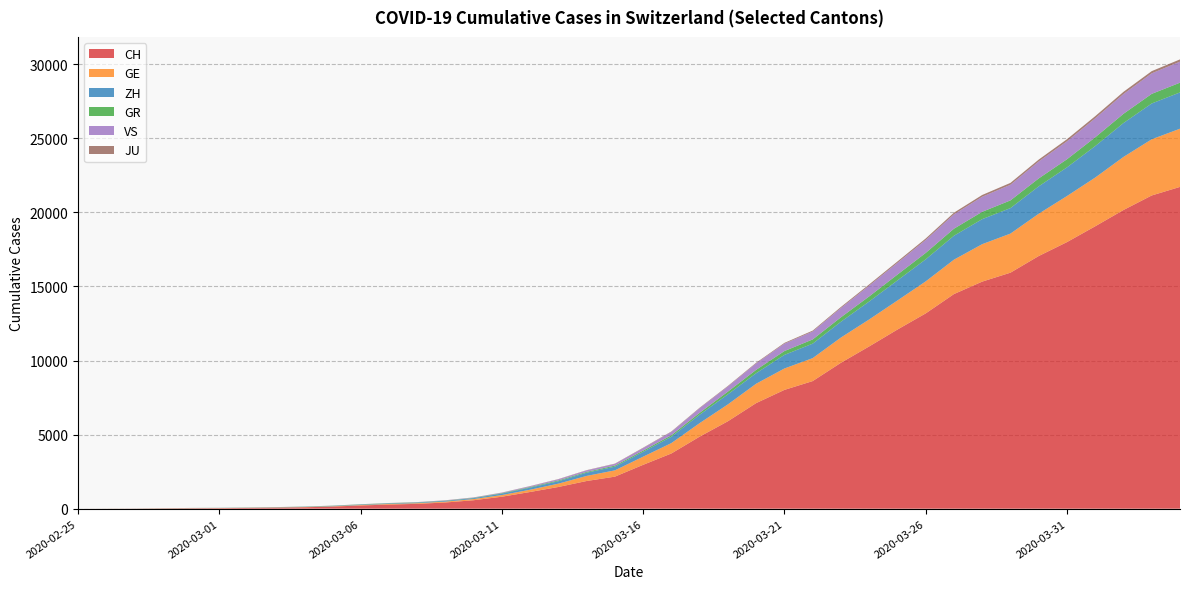

Reading left to right, transcribe all the data shown in this chart.

CH: 0	4	8	19	29	35	49	68	96	142	218	279	327	419	571	809	1128	1466	1869	2163	2962	3728	4865	5903	7129	8019	8614	9850	10954	12093	13182	14488	15329	15932	17056	17996	19064	20163	21144	21722
GE: 0	1	1	4	8	9	10	13	15	20	29	42	44	59	79	112	153	224	343	425	549	701	911	1139	1307	1445	1549	1703	1820	1960	2161	2322	2527	2638	2855	3109	3289	3582	3793	3928
ZH: 0	0	2	2	6	7	10	13	15	23	29	34	40	49	62	101	140	163	218	250	326	429	568	679	711	919	978	1067	1213	1357	1489	1616	1690	1722	1848	1936	2125	2289	2417	2450
GR: 0	2	2	6	6	6	9	9	12	14	16	17	18	18	22	31	43	53	56	71	84	101	128	182	226	258	284	300	343	393	433	474	495	519	535	547	592	622	649	657
VS: 0	0	0	1	1	2	3	3	4	5	6	7	12	17	22	30	53	76	98	115	172	225	312	349	436	498	535	628	728	793	874	968	1017	1055	1144	1211	1282	1334	1385	1418
JU: 0	0	1	1	1	1	1	2	2	4	4	5	5	7	7	7	12	17	18	19	25	29	32	36	44	54	61	69	82	92	100	114	119	127	128	140	145	149	149	154